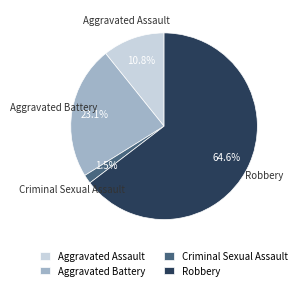

Do Criminal Sexual Assault and Aggravated Battery together represent more than half of the pie?

No